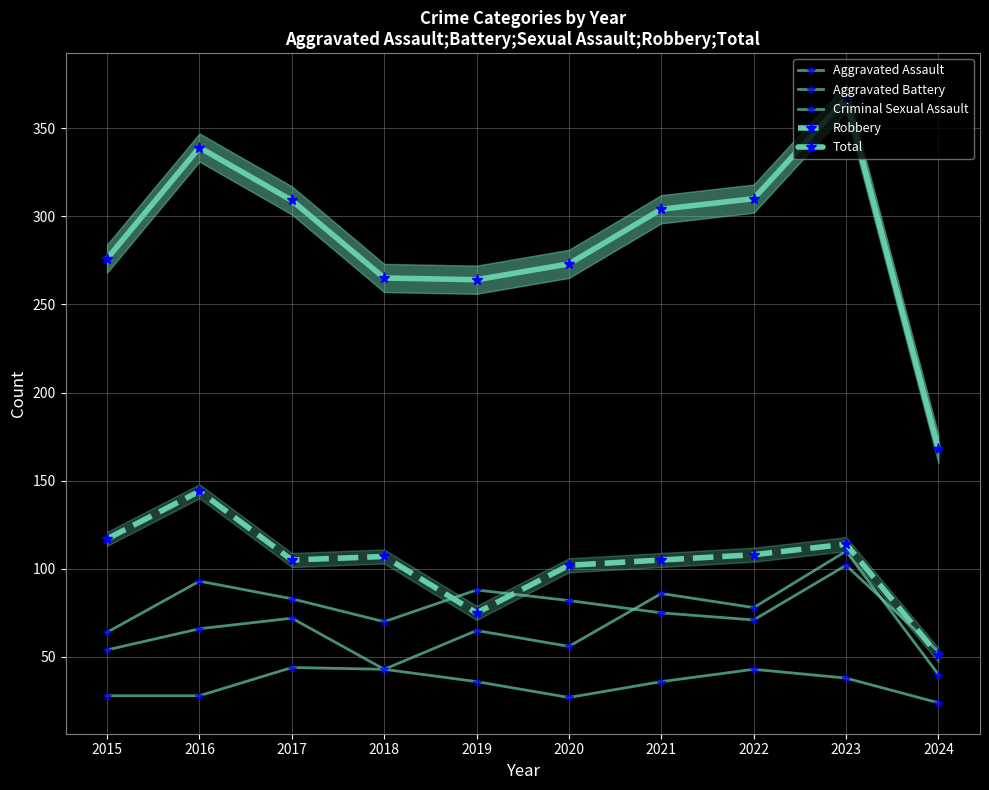

What is the difference between the maximum and minimum values in the Aggravated Assault series?

70